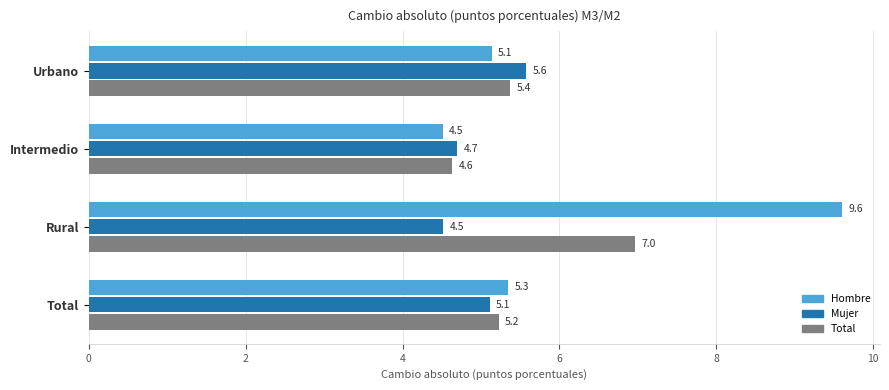

What is the difference between the maximum and minimum values in the Mujer series?

1.1